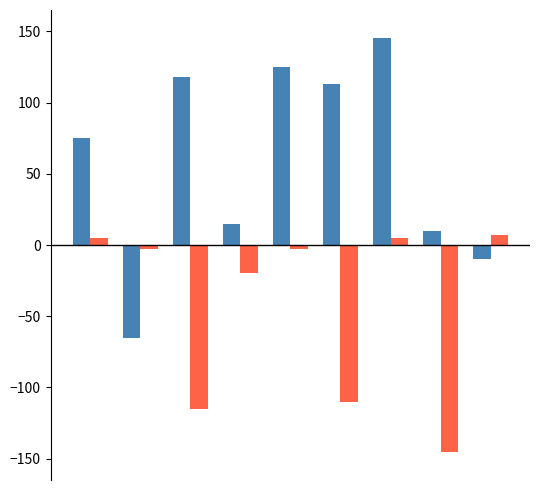

What is the smallest value displayed?

-145